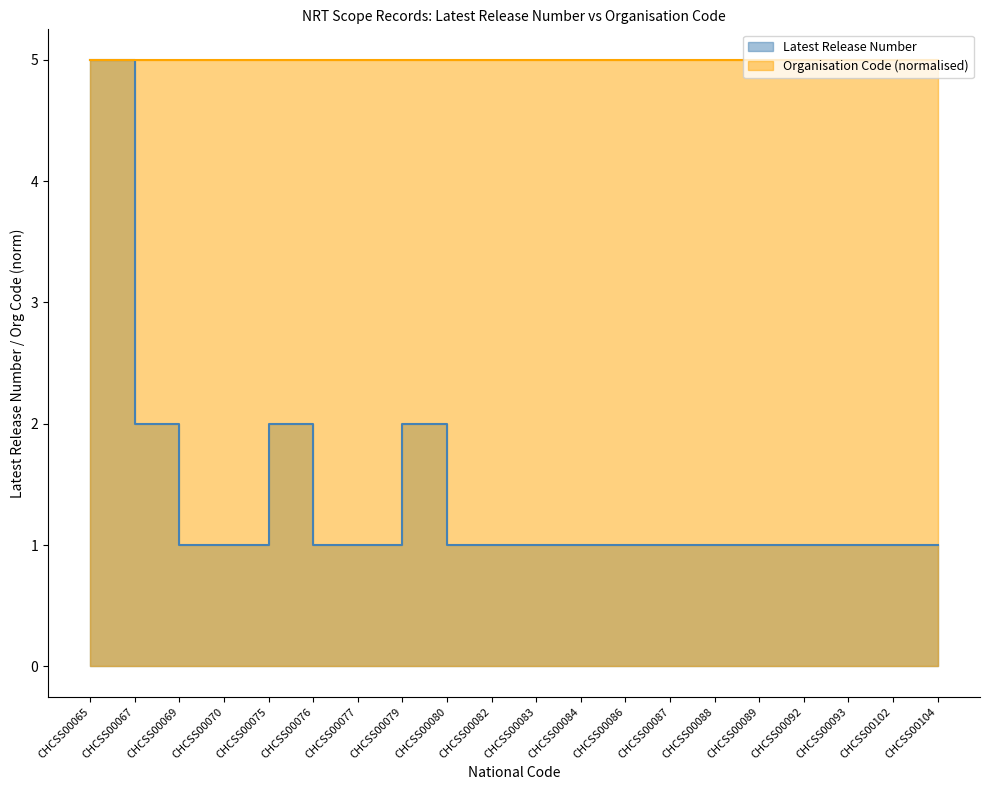

Does the chart display data point markers on the line(s)?

No